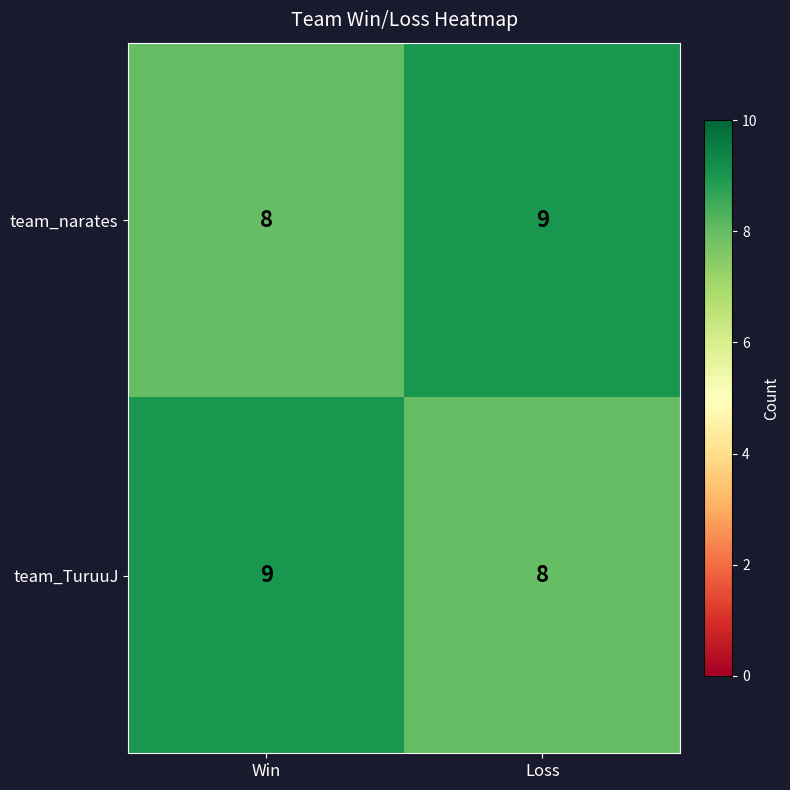

What is the greatest value displayed?

9